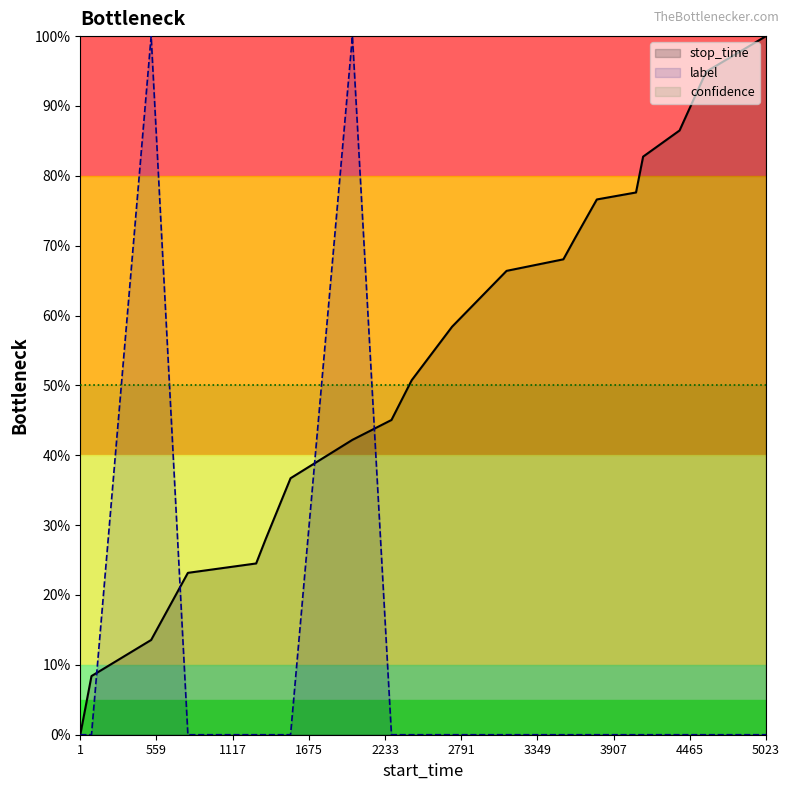

How many interior local peaks does the label series have?

2